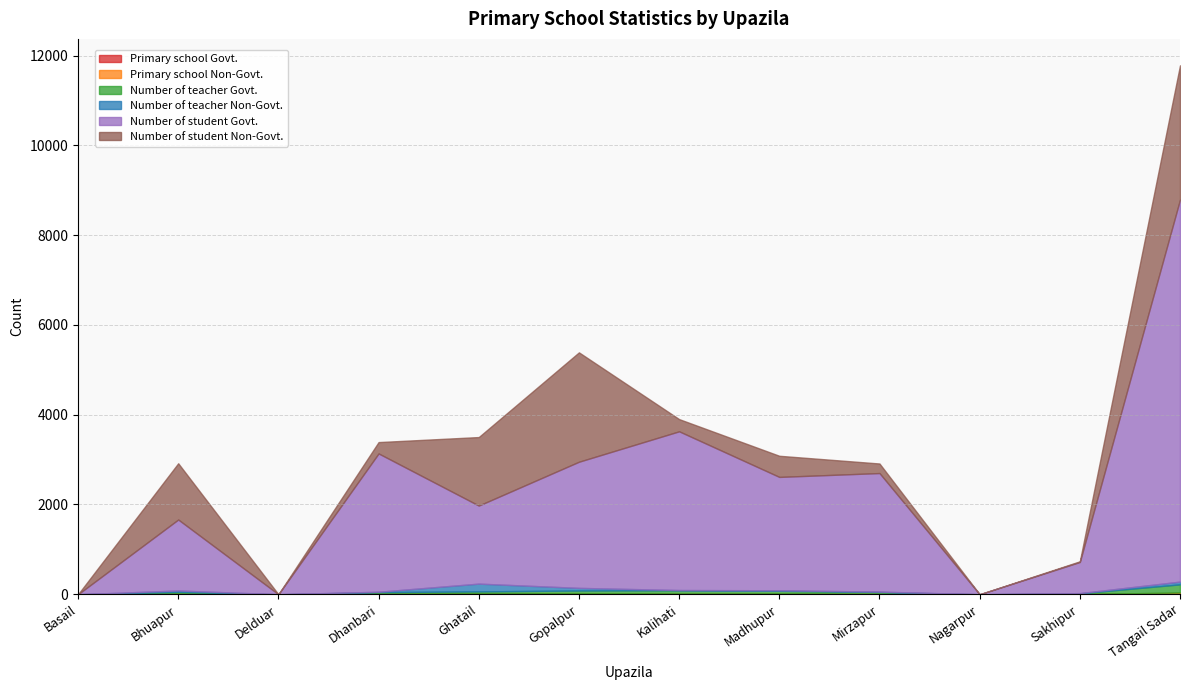

True or false: Number of teacher Govt. and Primary school Non-Govt. cross at least once.

False